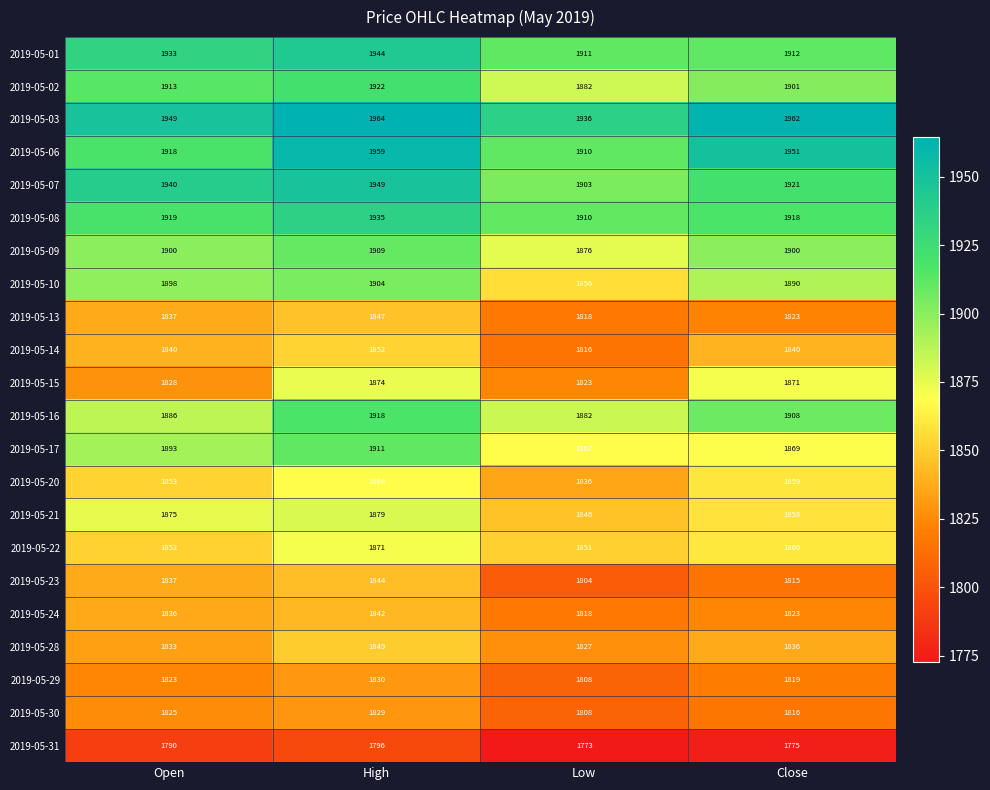

How many data points does each series have?

4